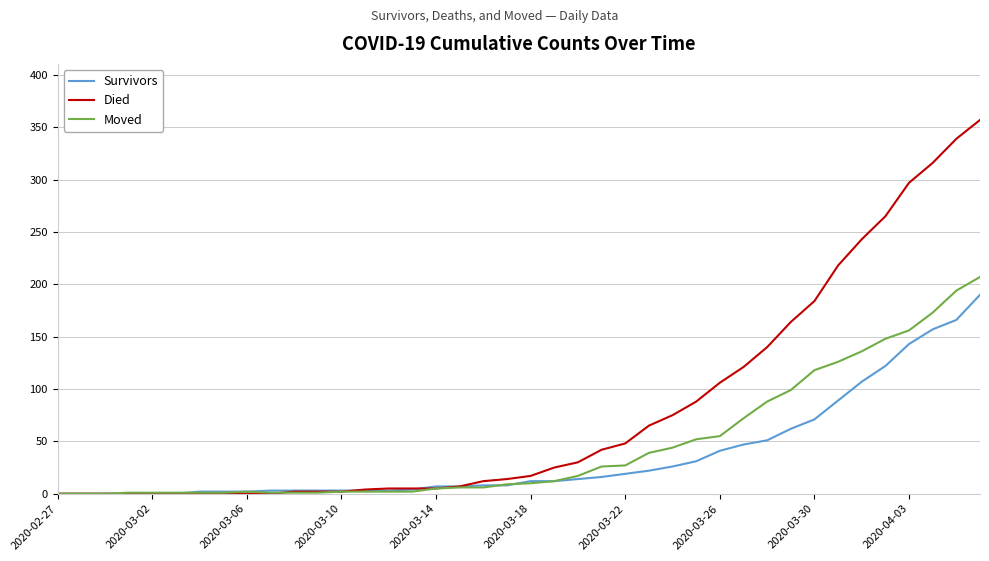

Which series has the largest range (max minus min)?

Died